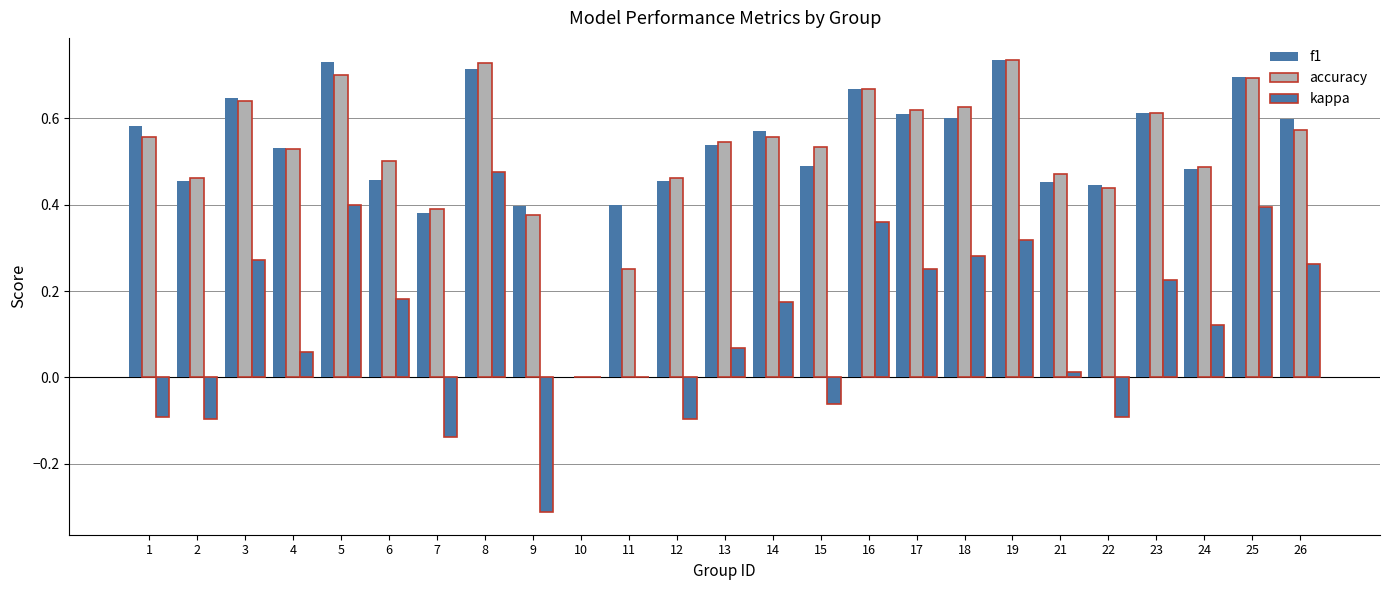

At how many categories does at least one series exceed 0?

24